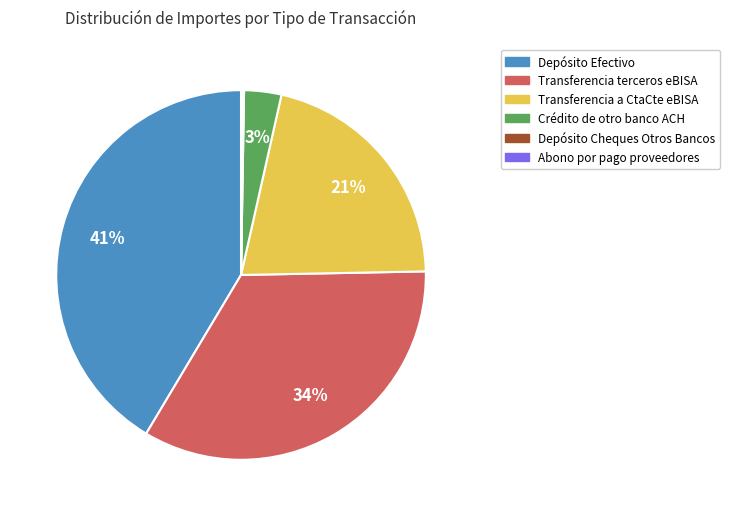

To the nearest percent, what is the average slice percentage?

17%